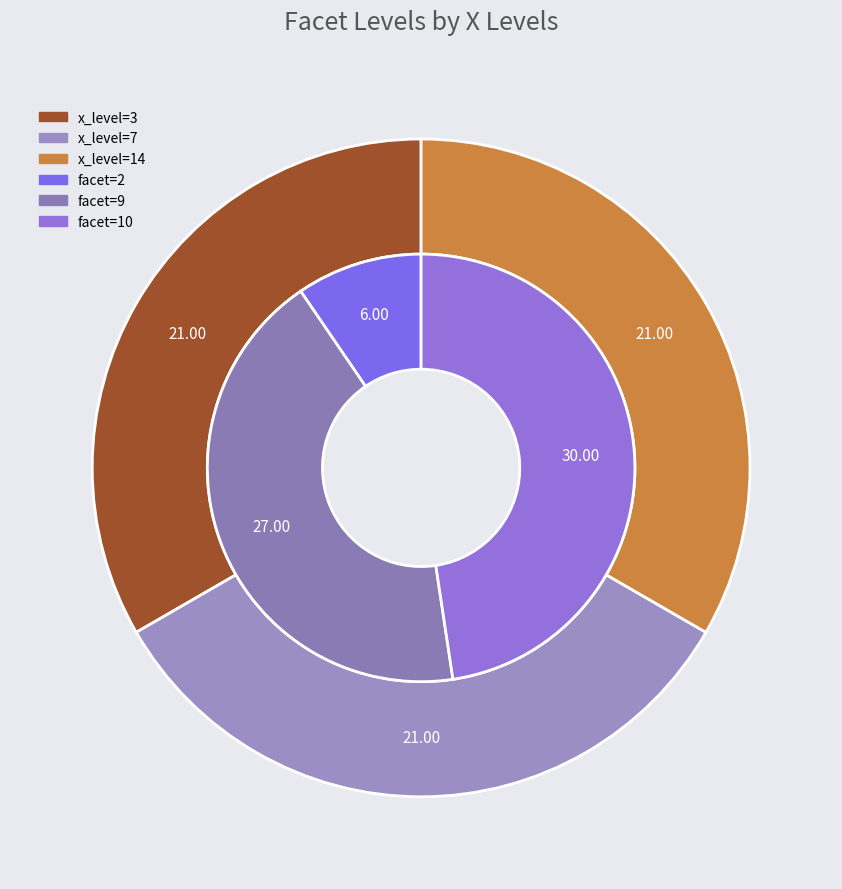

Does 14 account for over 50% of the chart?

No